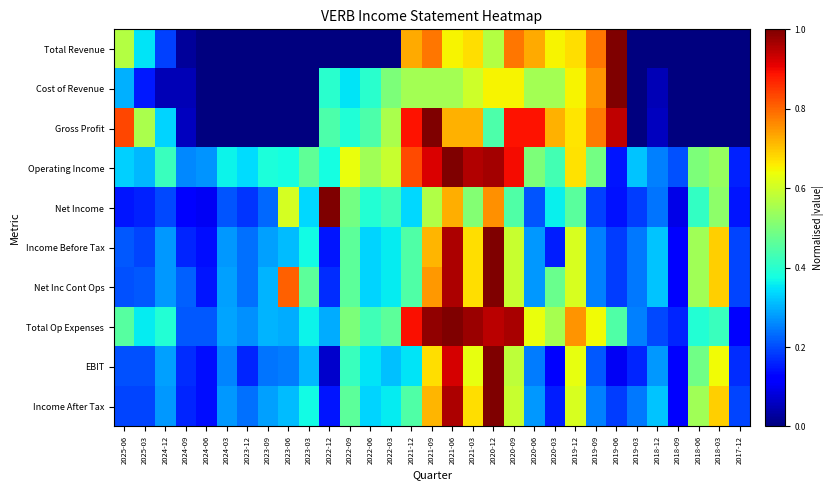

Which has a higher value, 2025-03 or 2023-03?

2025-03